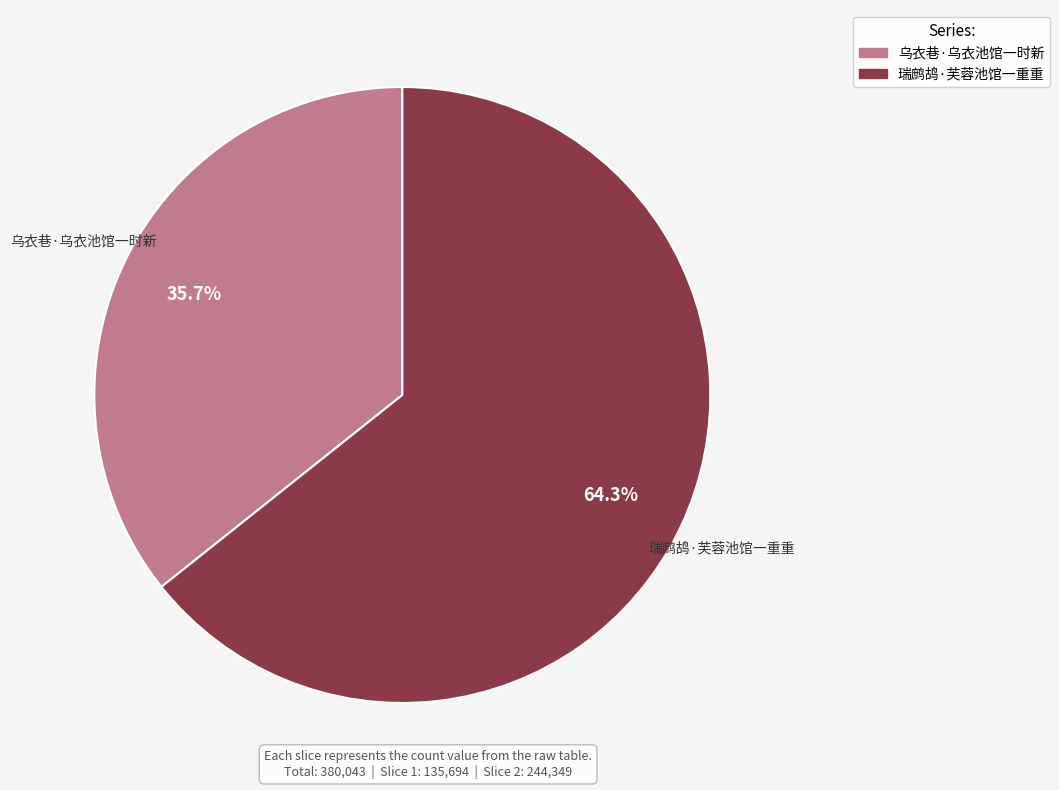

Is it true that 瑞鹧鸪·芙蓉池馆一重重 is 64% of the pie?

True